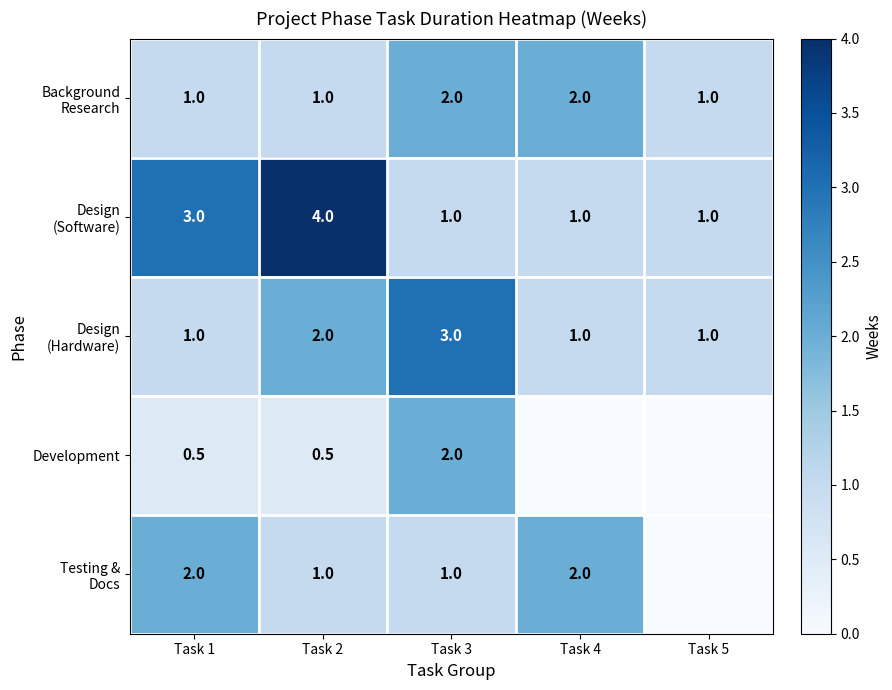

What is the sum of the Development values at Task 3 and Task 1?

2.5